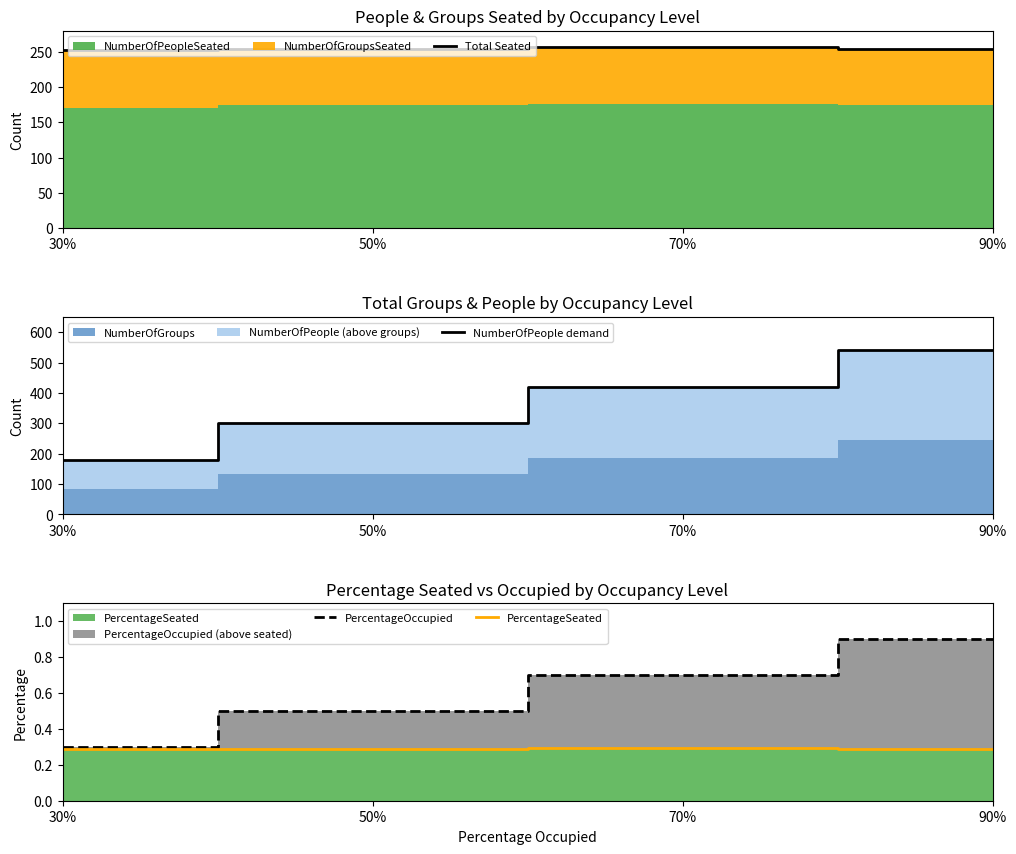

At which category does PercentageSeated reach its first local peak?

70%